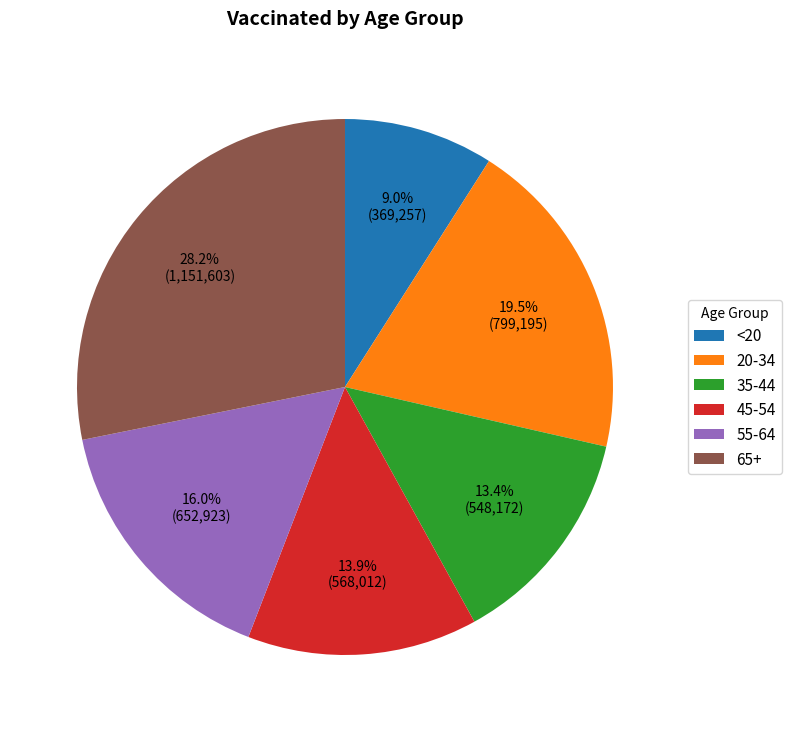

Which slice is the smallest?

<20